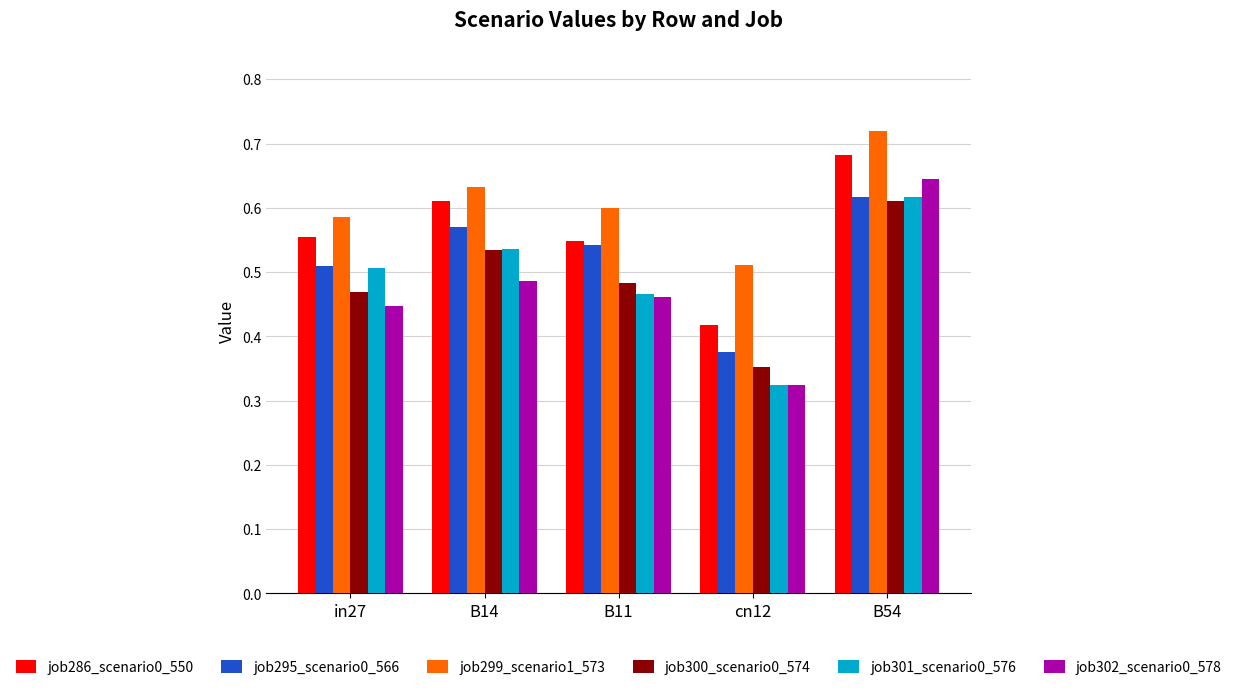

Which series has the widest spread of values?

job302_scenario0_578